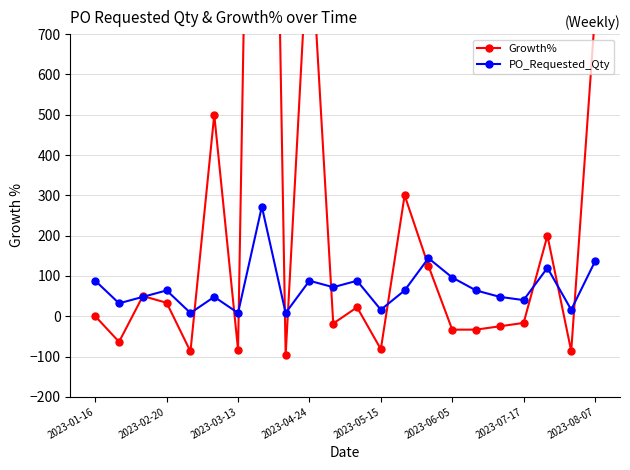

What is the sum of all Growth% values?

5654.0